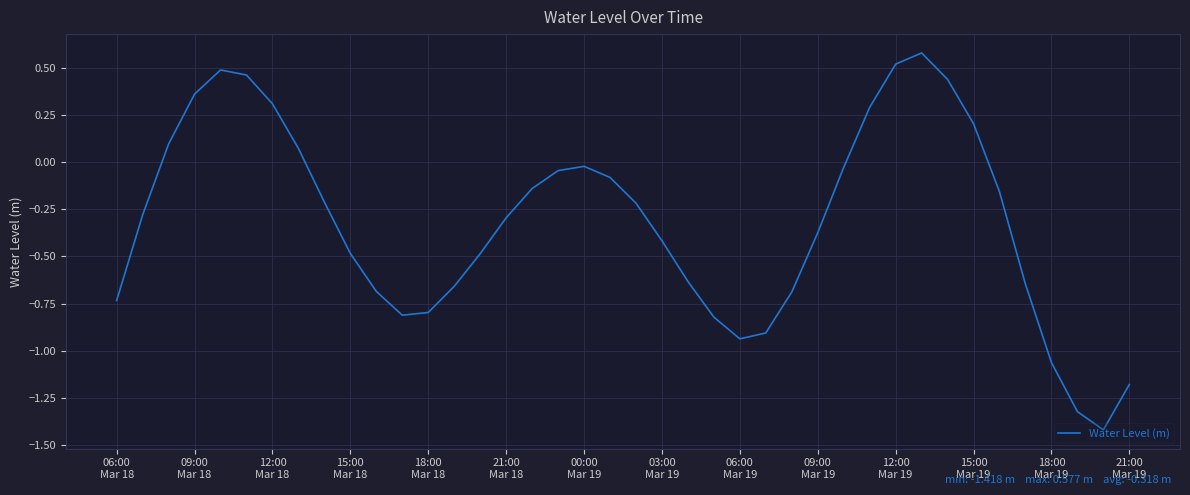

What is the minimum value shown in the chart?

-1.4